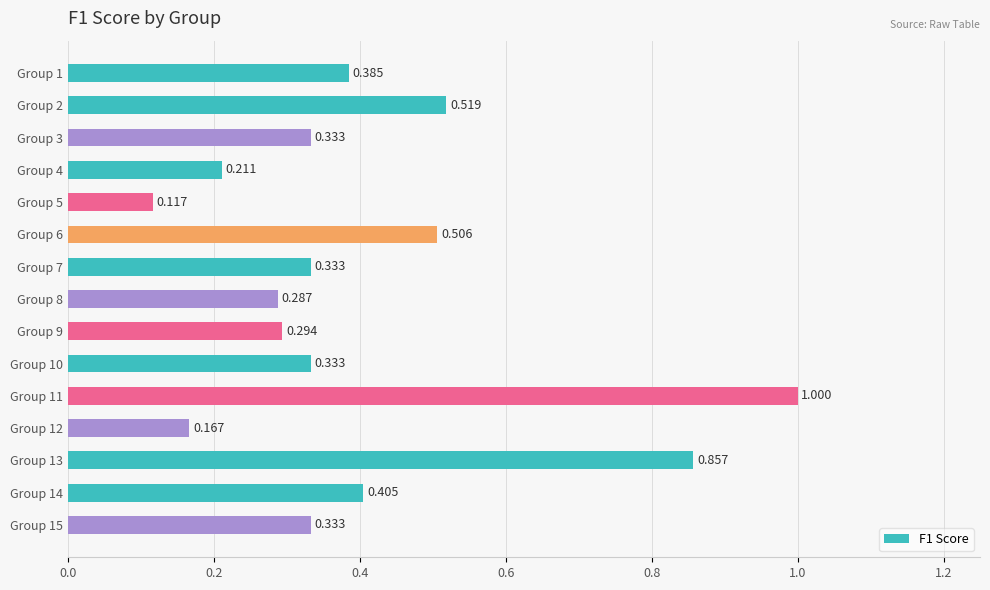

How many bars are there in total?

15